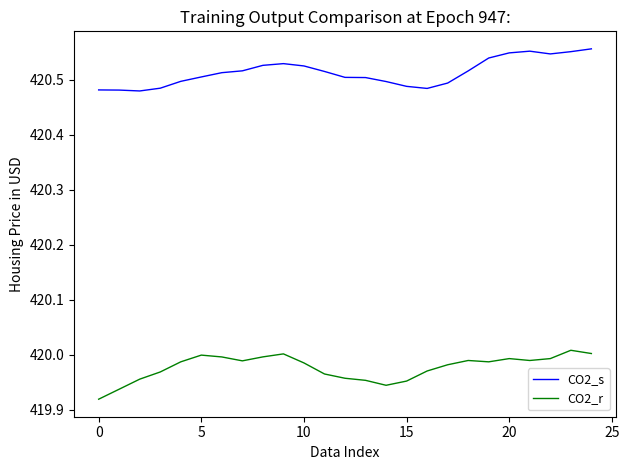

Rank the series by their average value, from lowest to highest.

CO2_r, CO2_s